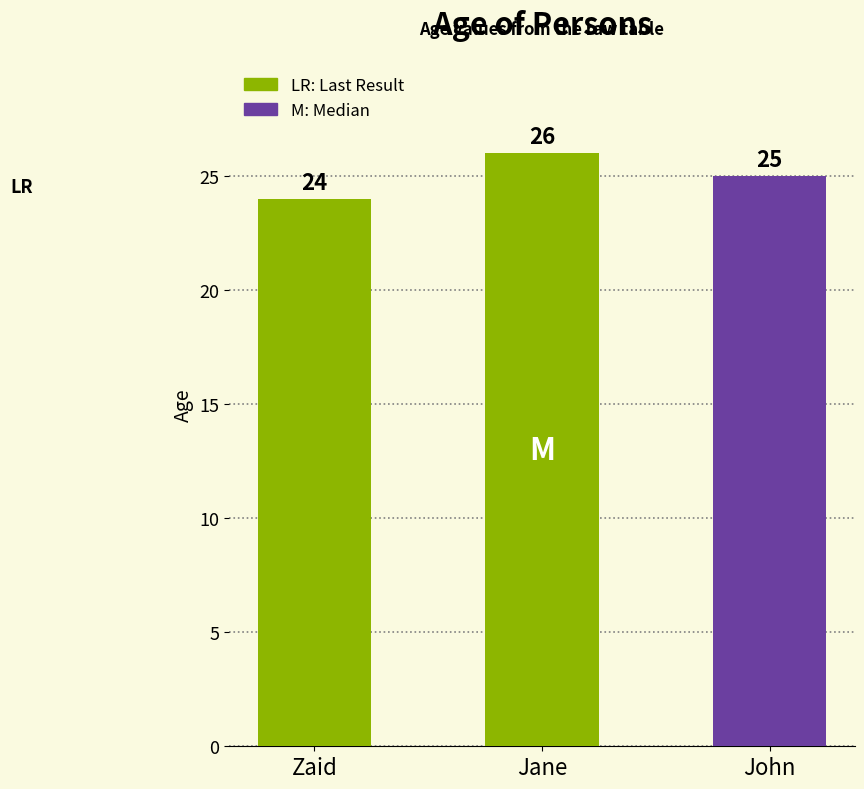

What is the difference between the maximum and minimum values?

2